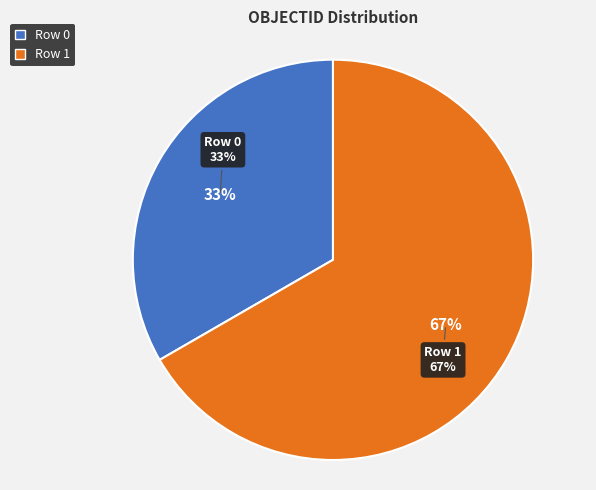

What is the change in value from Row 0 to Row 1?

+1